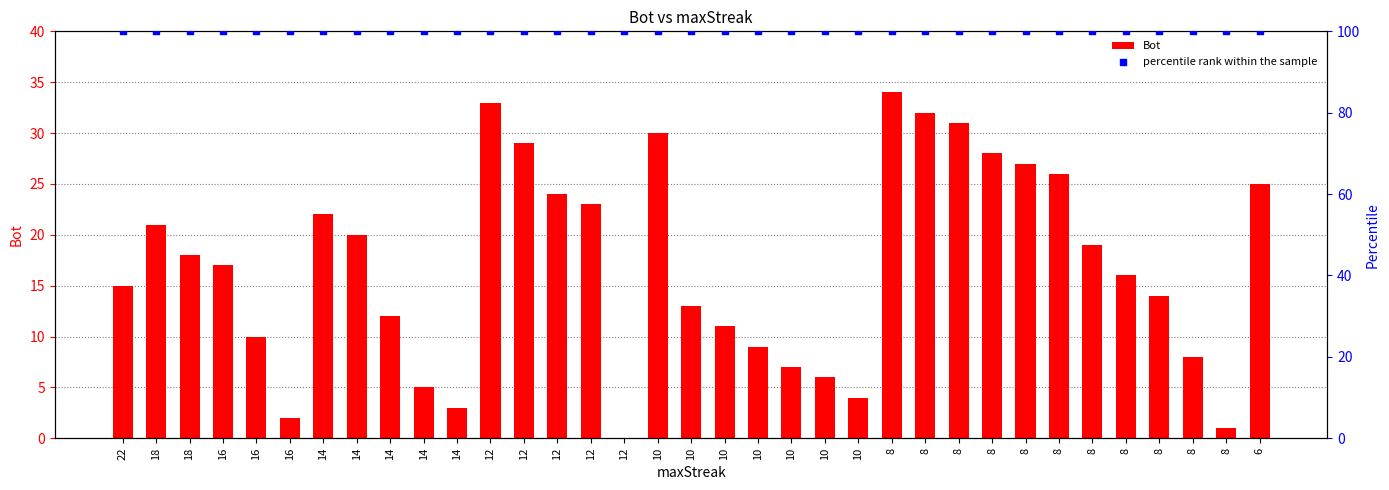

Which series has the widest spread of Y values?

Bot